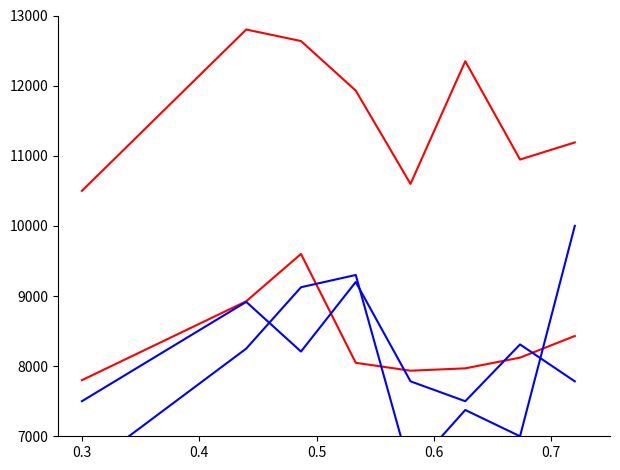

At how many categories does at least one series exceed 12419?

2